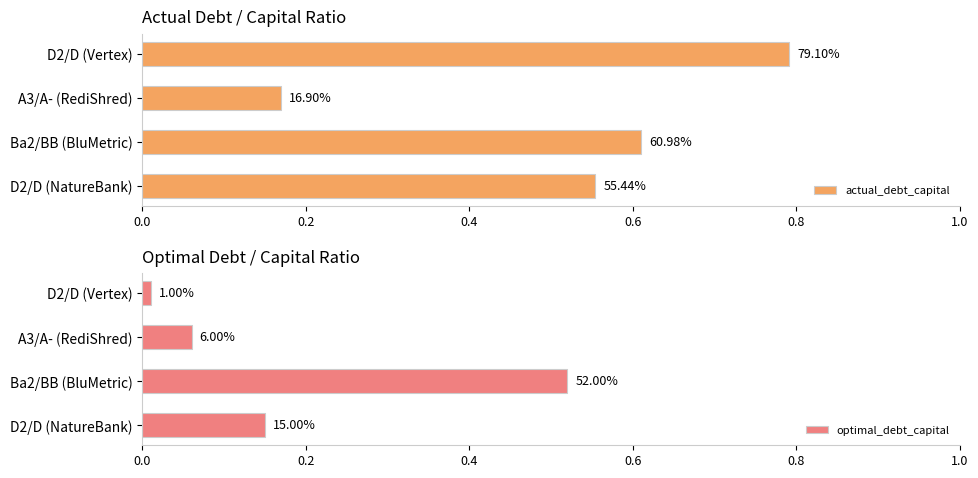

Count the number of categories in the chart.

4